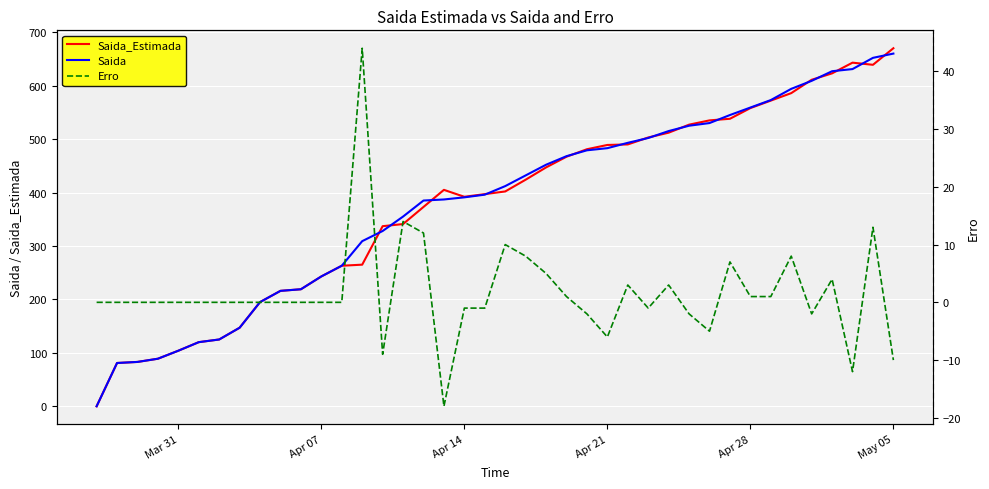

Which series has the largest range (max minus min)?

Saida_Estimada